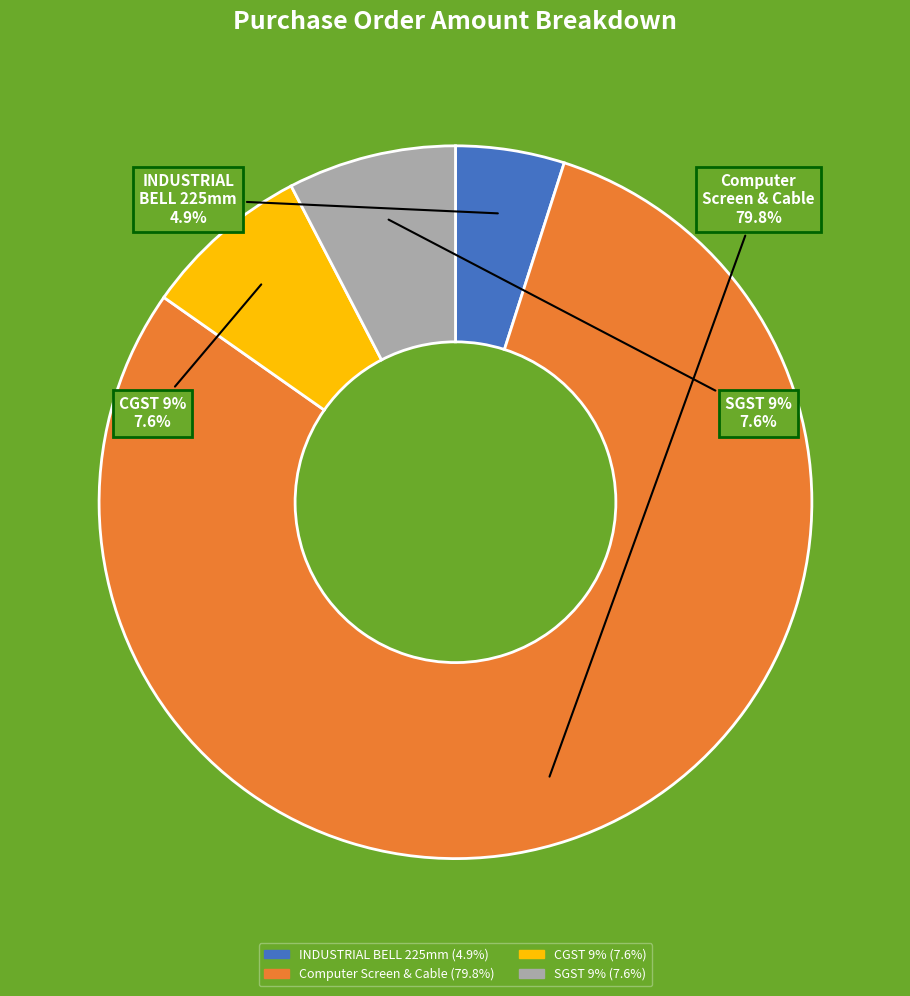

How many segments does this pie chart have?

4